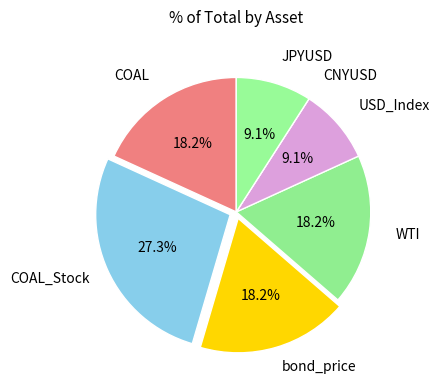

Is there a majority slice in this chart?

No